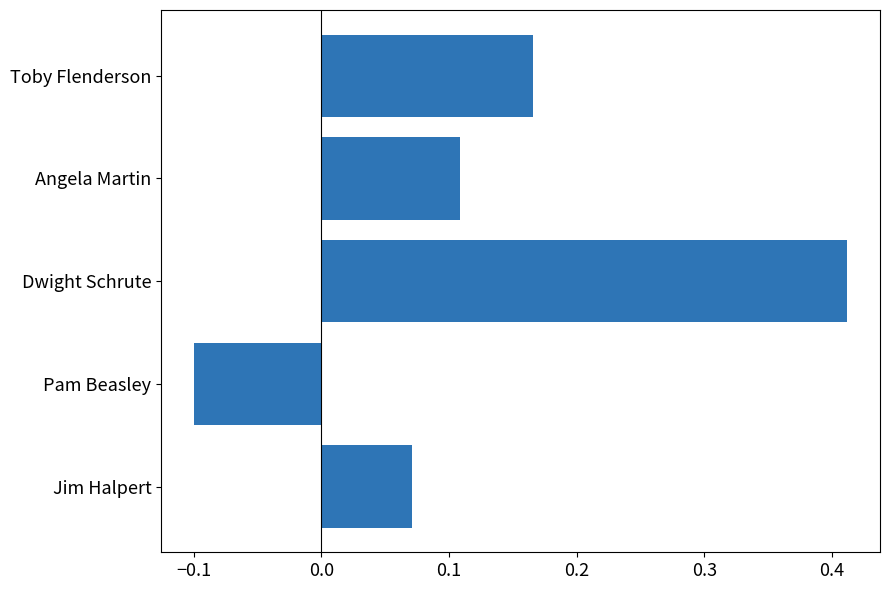

What is the change in value from Jim Halpert to Dwight Schrute?

+0.3